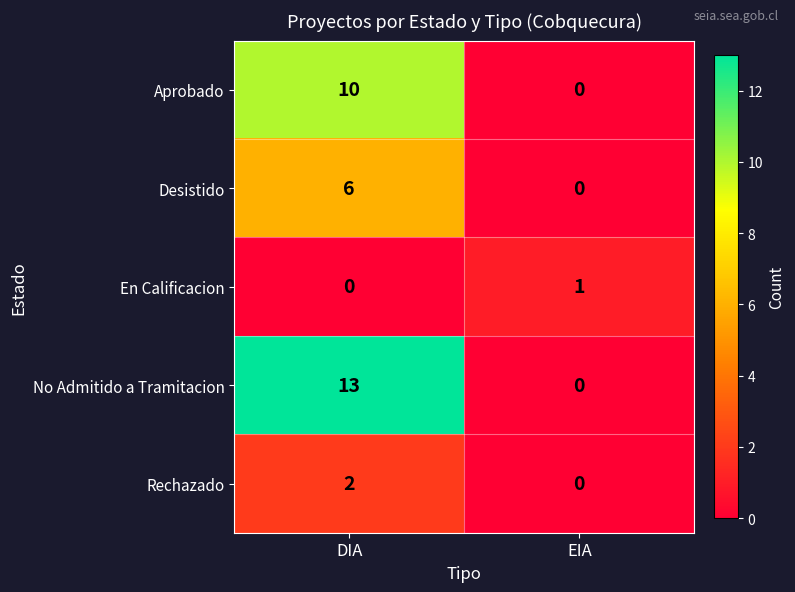

What is the maximum value for Aprobado?

10